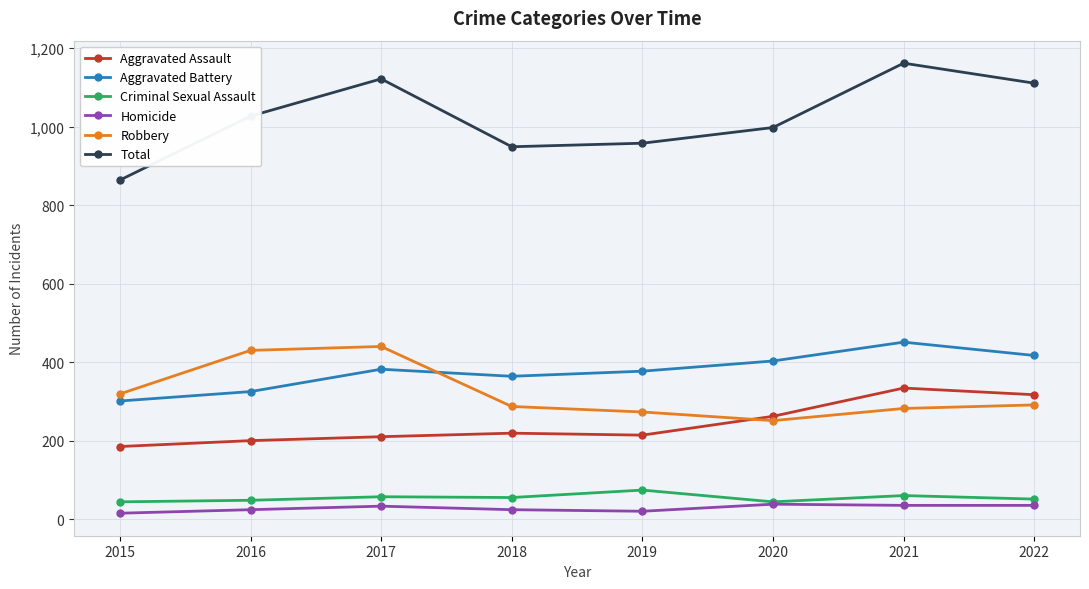

Is it true that Aggravated Battery equals 170 at 2020?

False